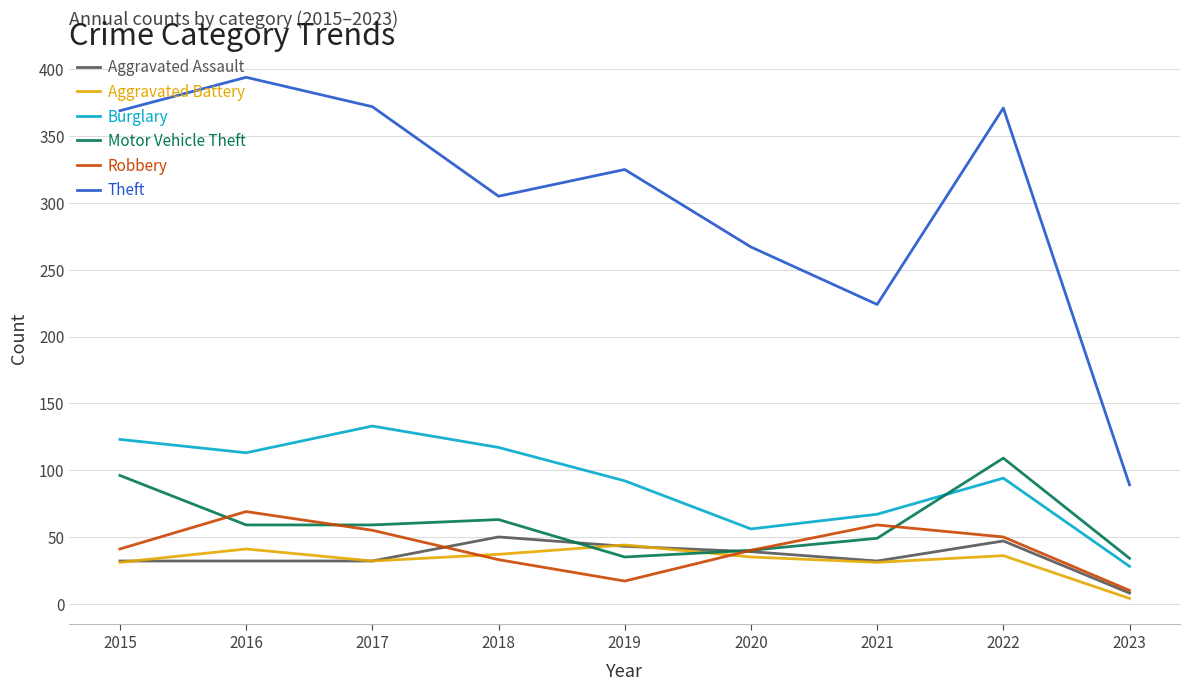

Is it true that Motor Vehicle Theft equals 96 at 2016?

False